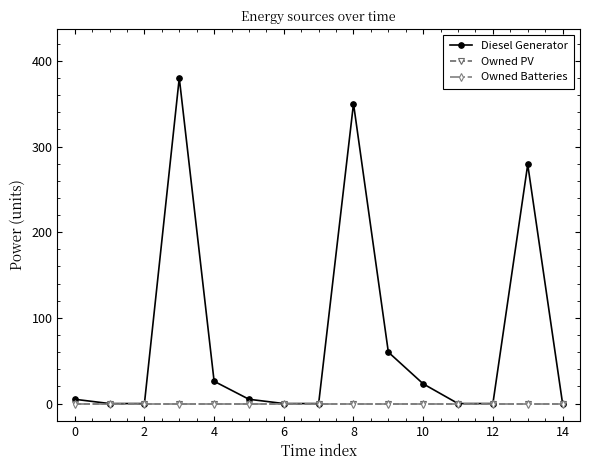

True or false: Diesel Generator and Owned Batteries cross at least once.

False